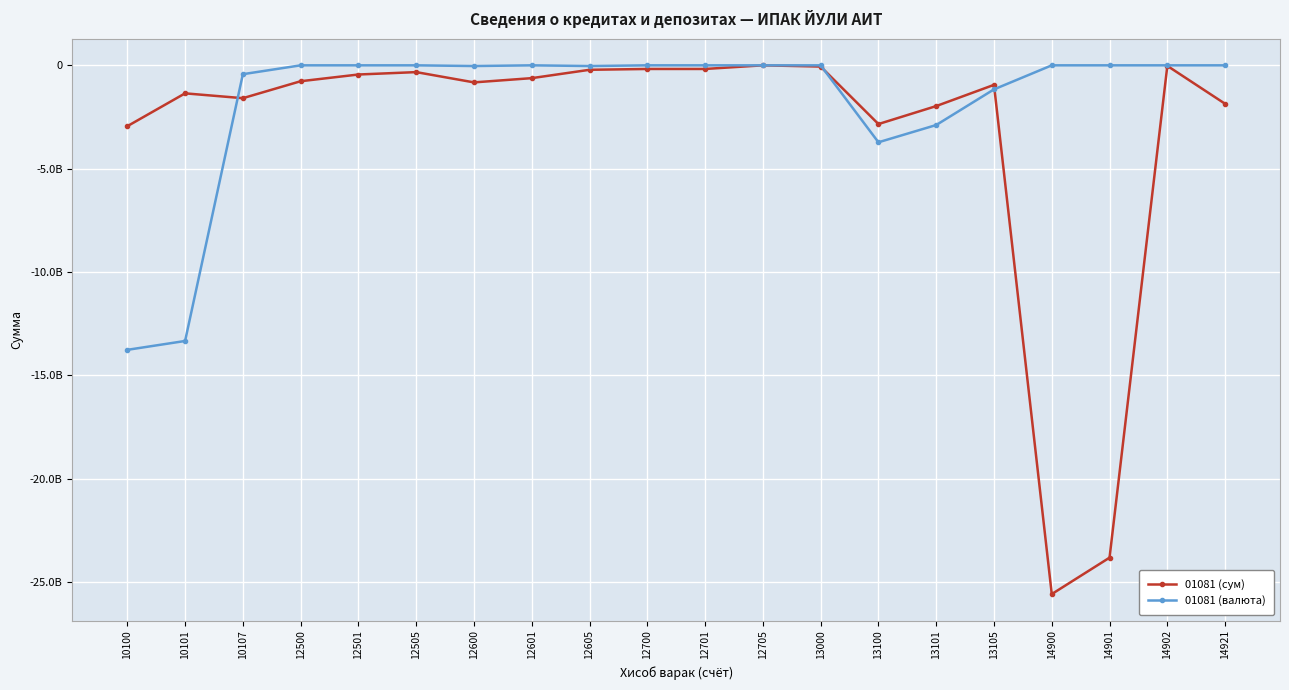

Between 12501 and 12500, which is larger?

12501